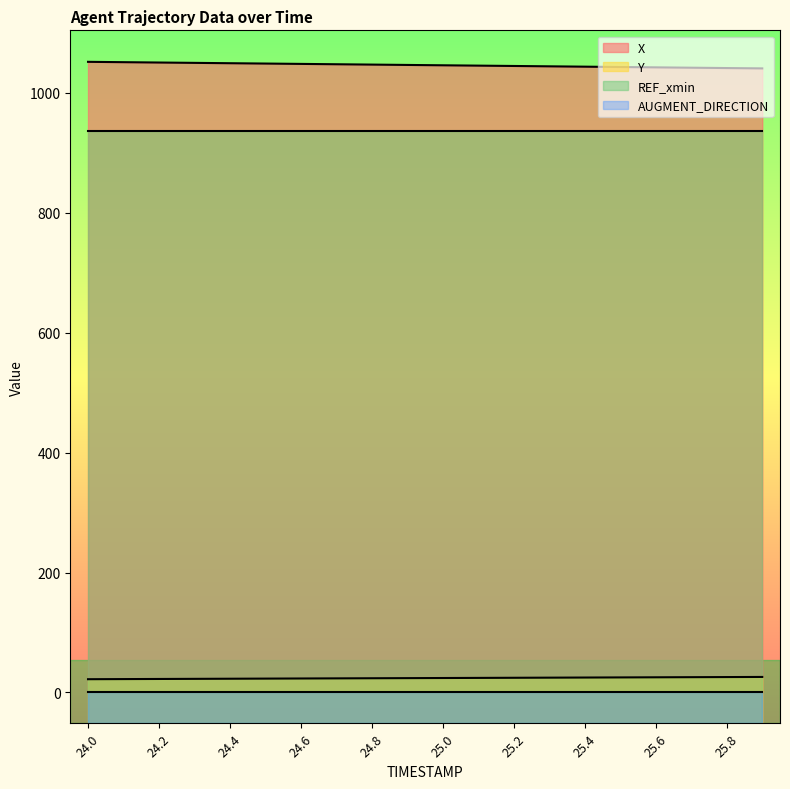

What is the label of the 15th point from the left?

25.4